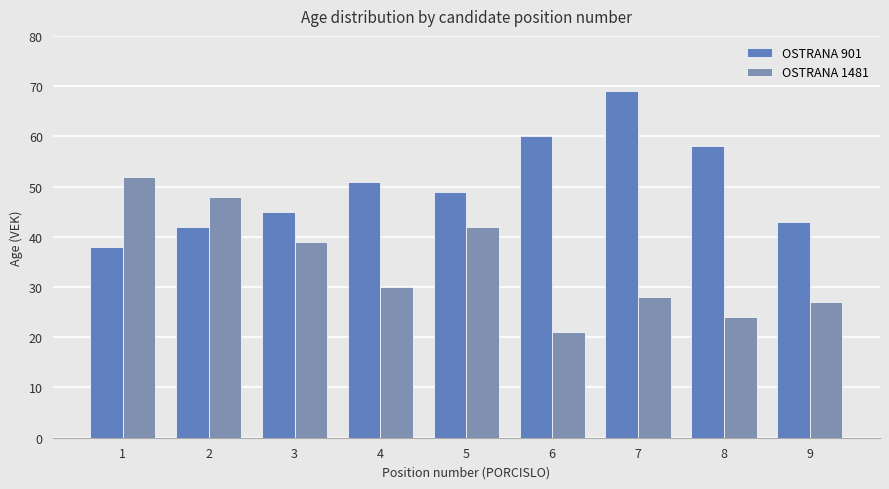

What is the value of the OSTRANA 1481 bar at the 3rd from the left?

39